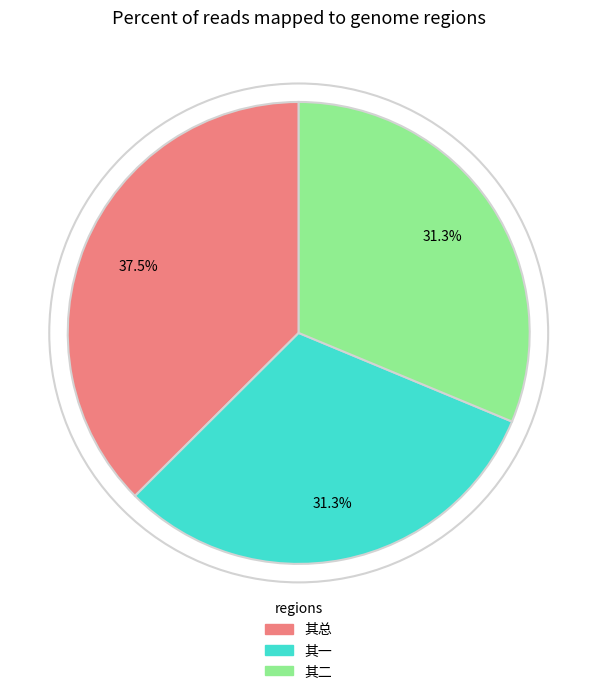

What portion of the pie excludes 其一?

68.7%